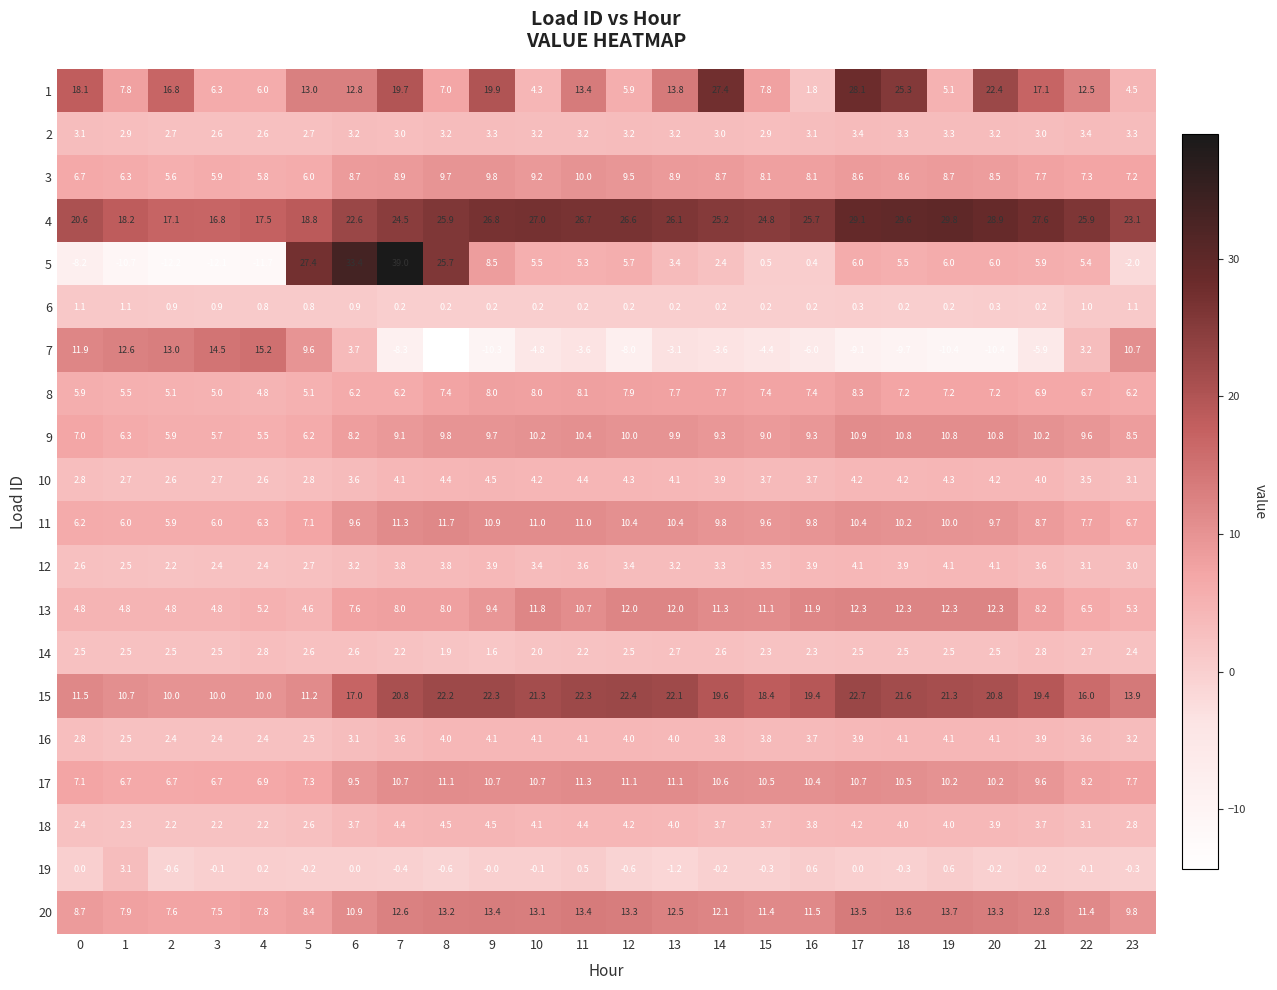

What is the difference between the highest and lowest values at 7?

47.3